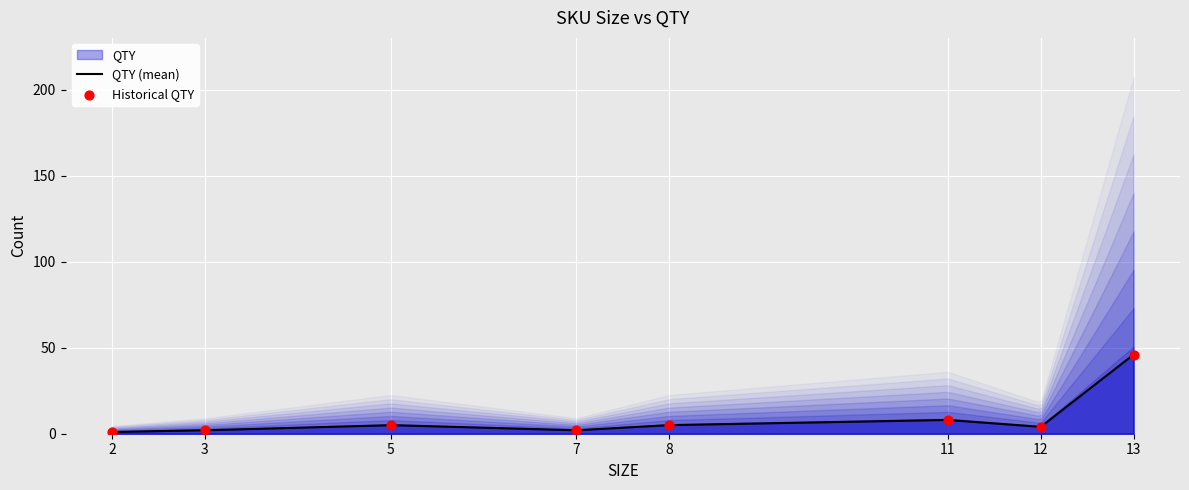

What is the change in value from 7 to 12?

+2